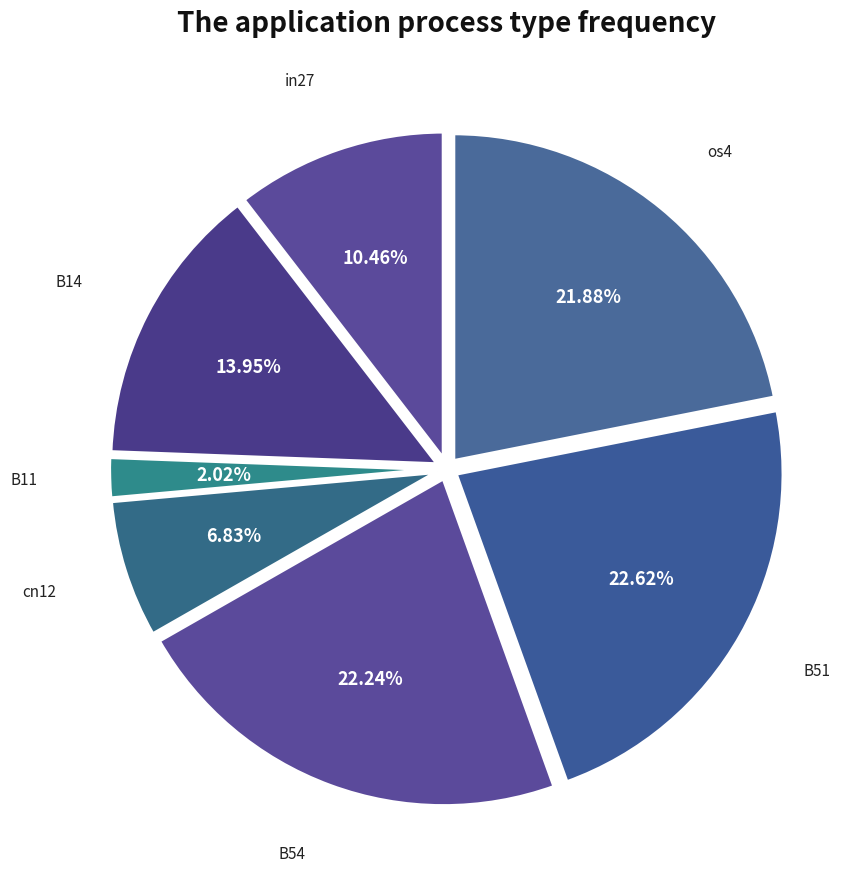

To the nearest percent, what is the average slice percentage?

14%